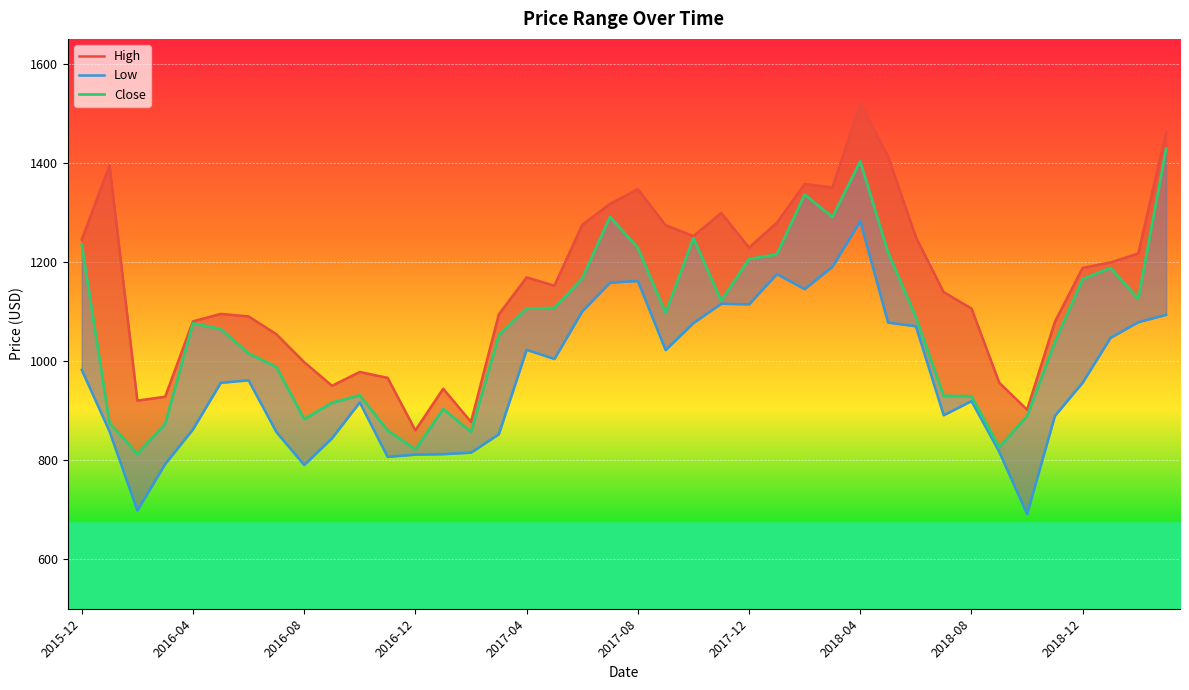

Count the number of data series in this chart.

3